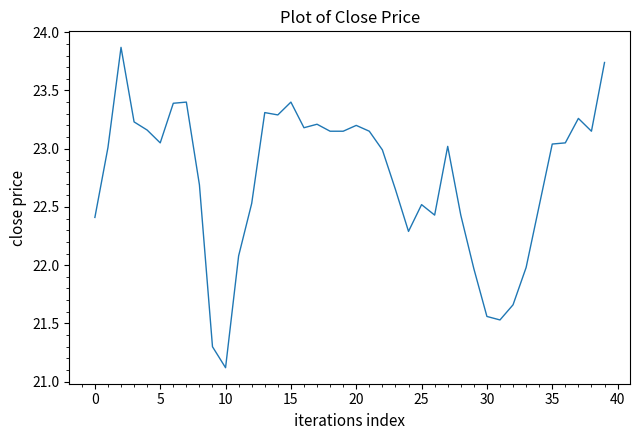

What is the smallest value displayed?

21.1